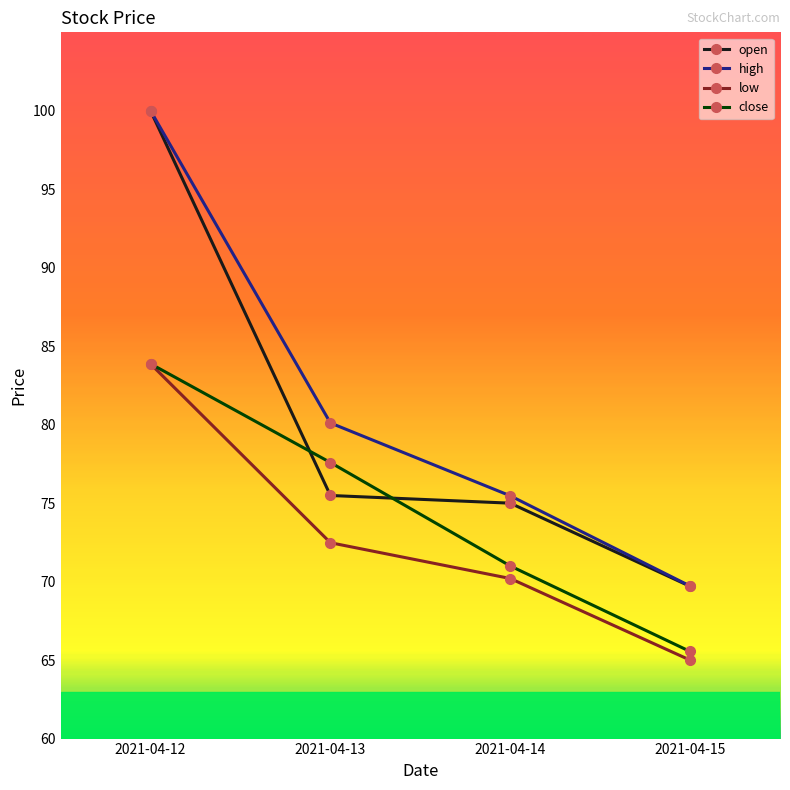

At which category is the sum across all series the highest?

2021-04-12